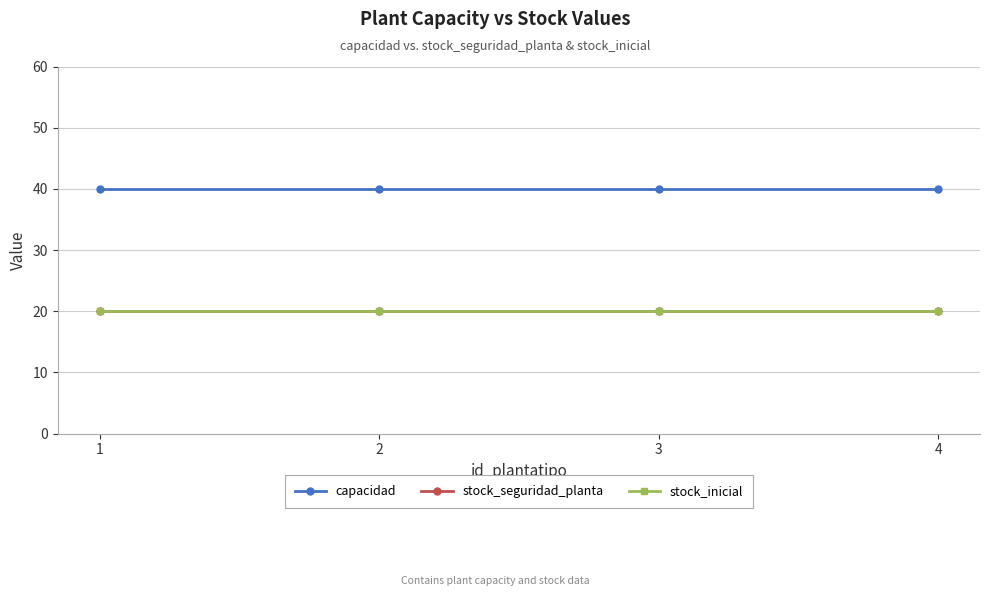

How many lines are shown in the chart?

3